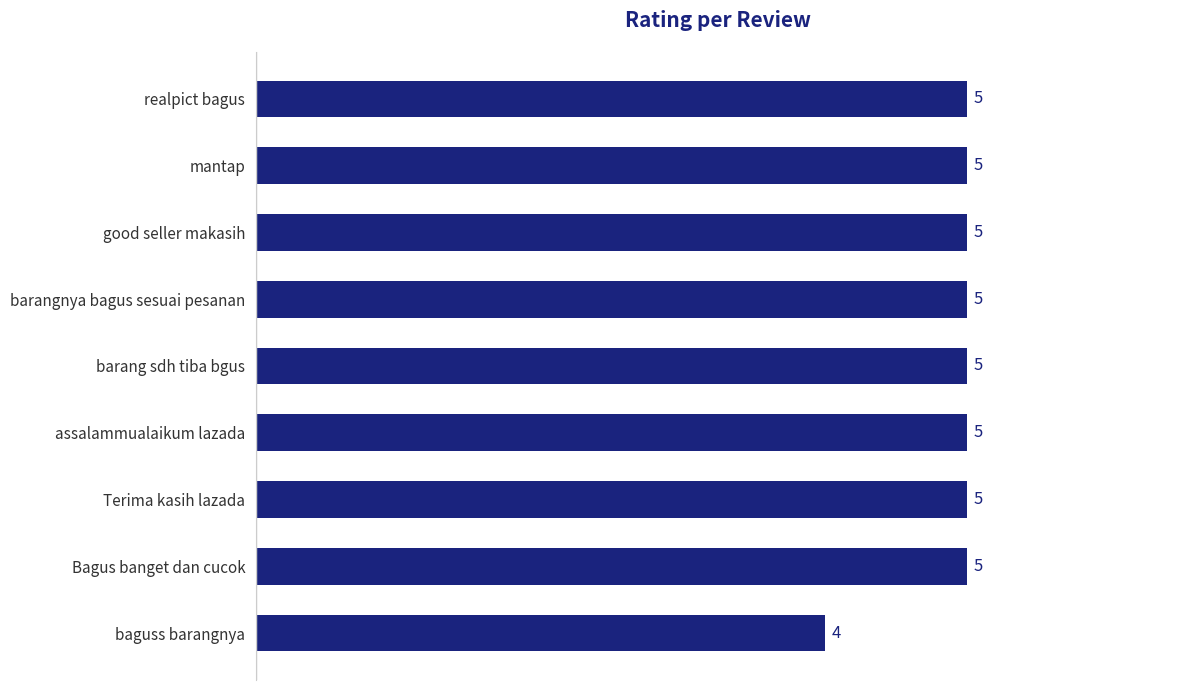

What value does the data have at Bagus banget dan cucok?

5